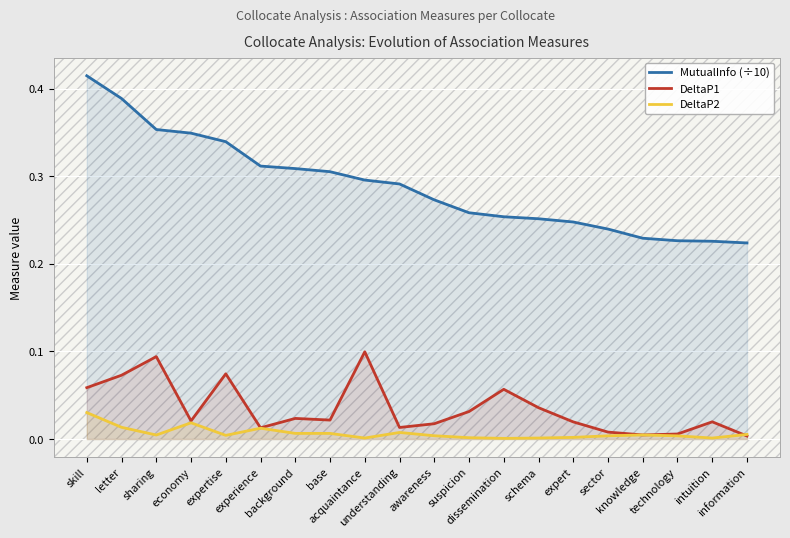

Which series has the largest range (max minus min)?

MutualInfo (÷10)